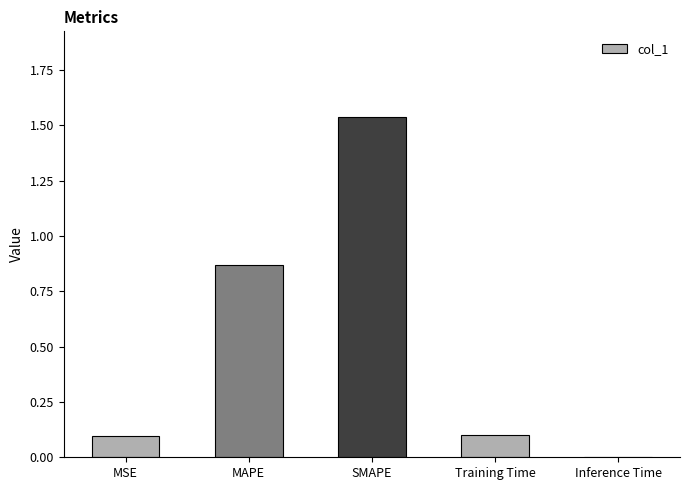

What is the sum of all values?

2.6